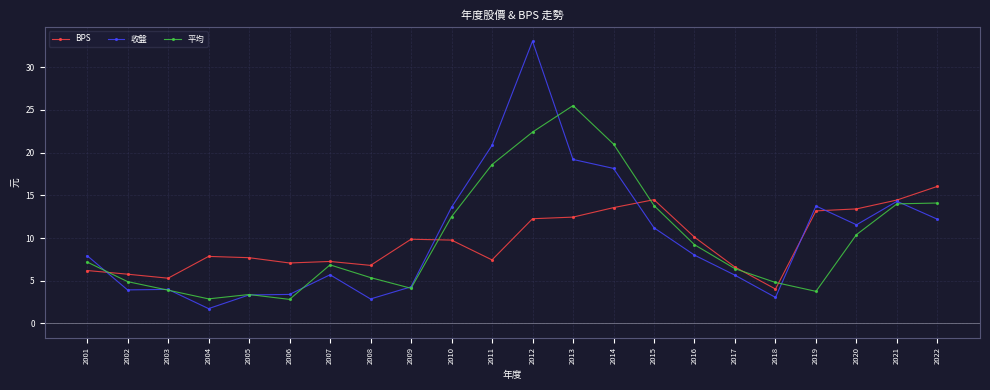

What is the maximum value for BPS?

16.1